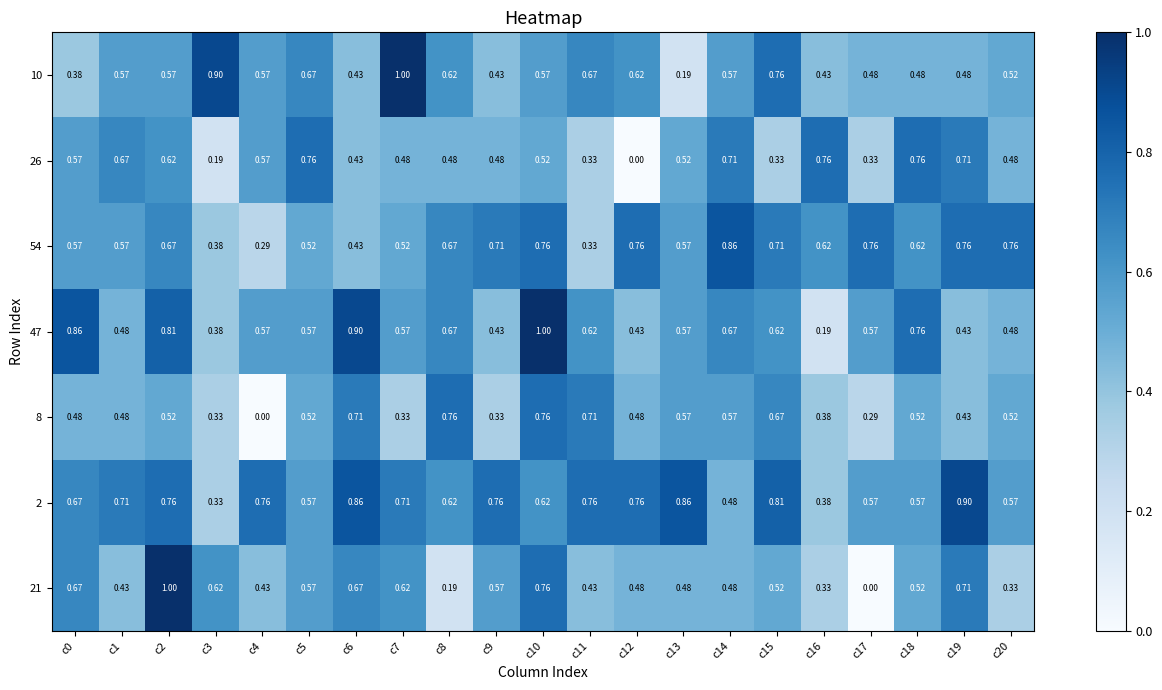

At how many categories does at least one series exceed 0?

21